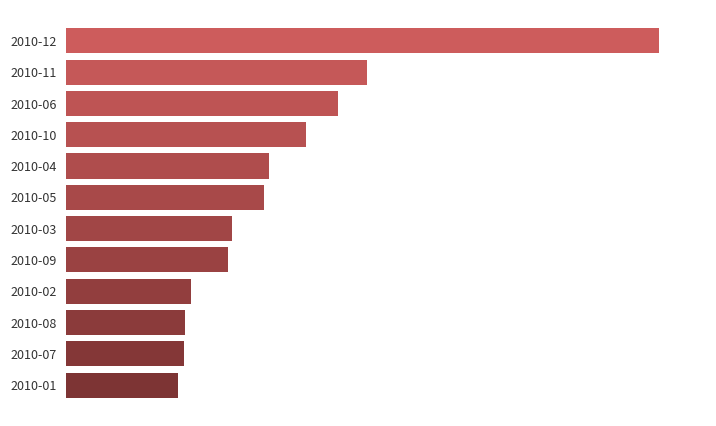

Does the chart contain any negative values?

No